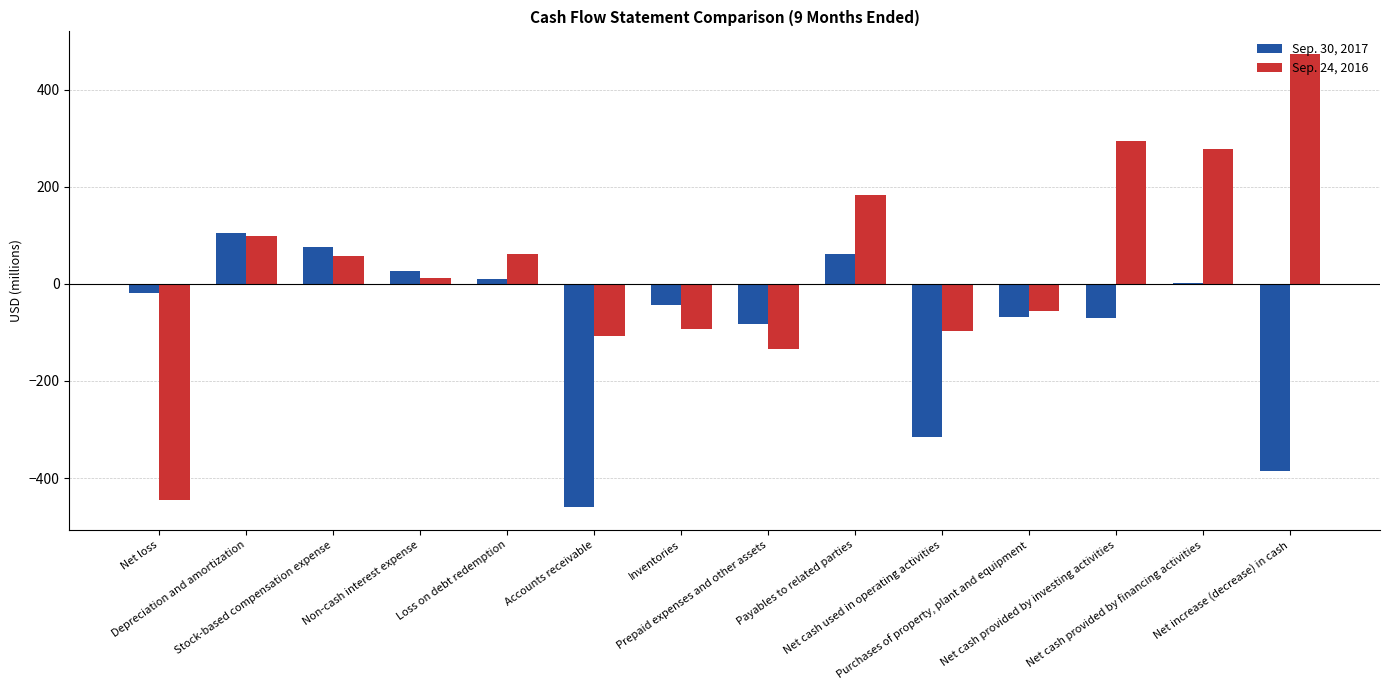

Is it true that Sep. 30, 2017 equals -43 at Inventories?

True